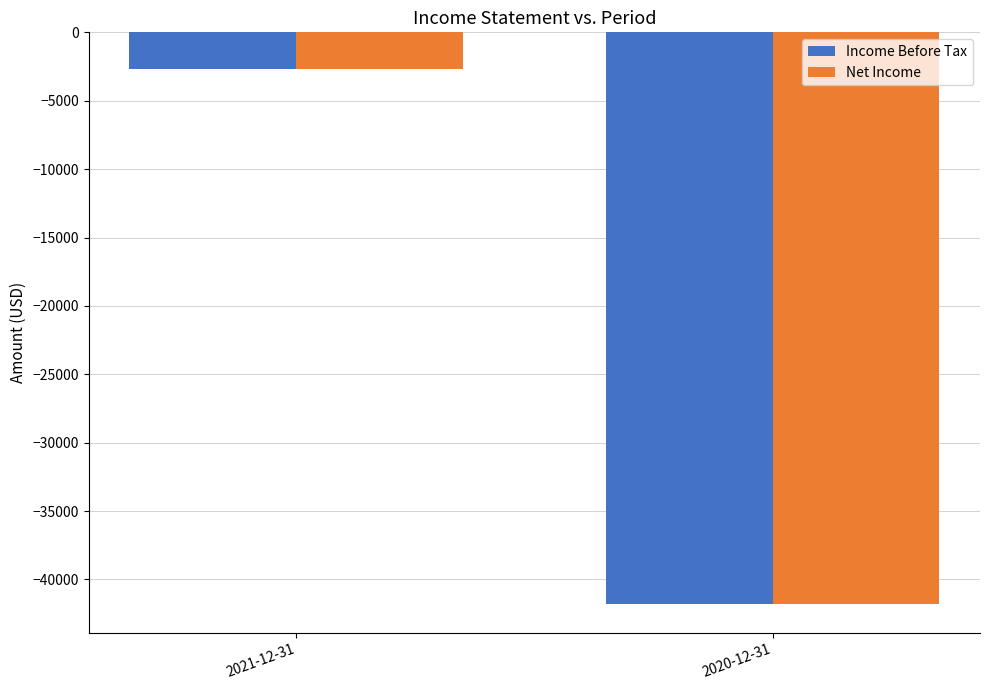

What is the sum of the Net Income values at 2021-12-31 and 2020-12-31?

-44500